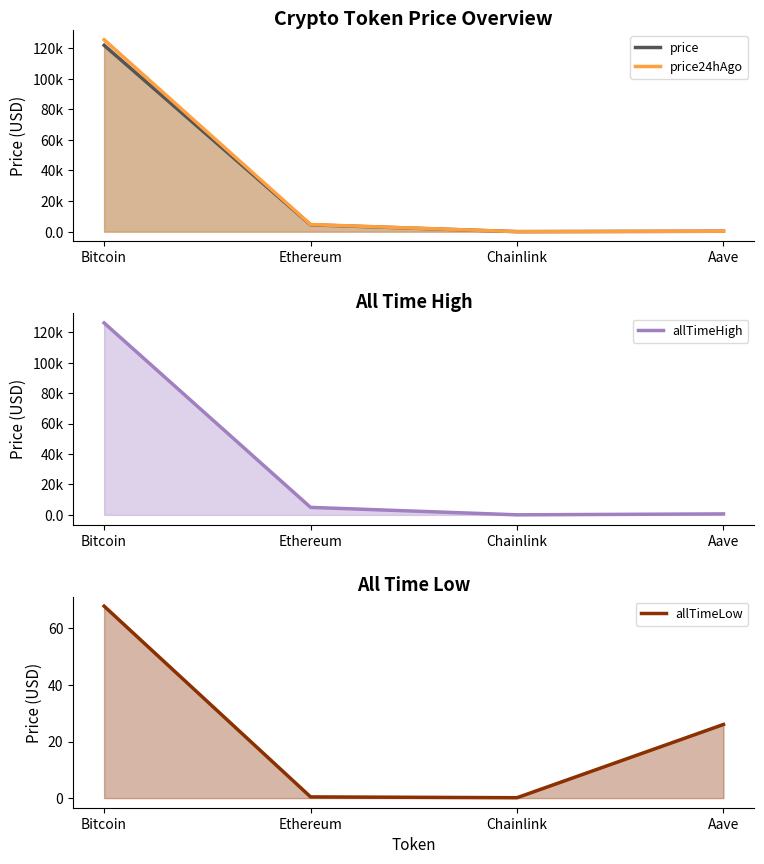

What is the average value of the price series?

31654.3